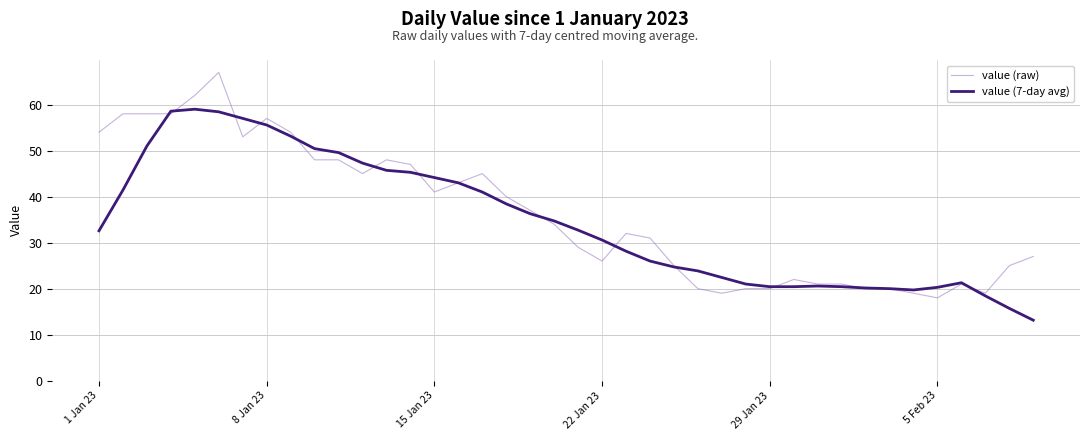

Rank the series by their maximum value, from lowest to highest.

value (7-day avg), value (raw)